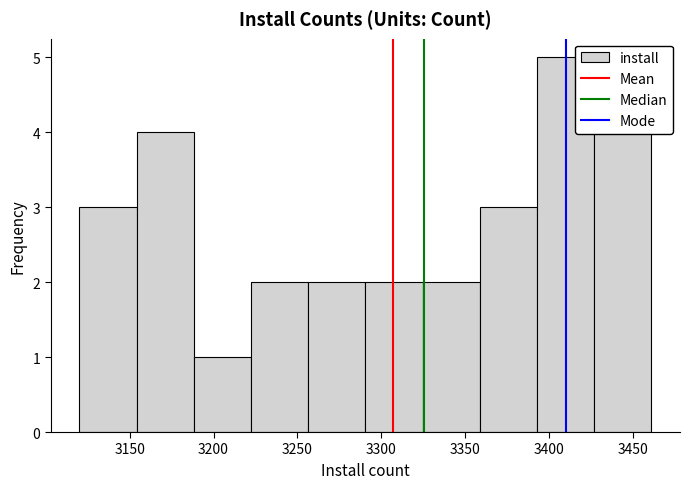

Which range on the x-axis has the tallest bar?

3395 to 3425